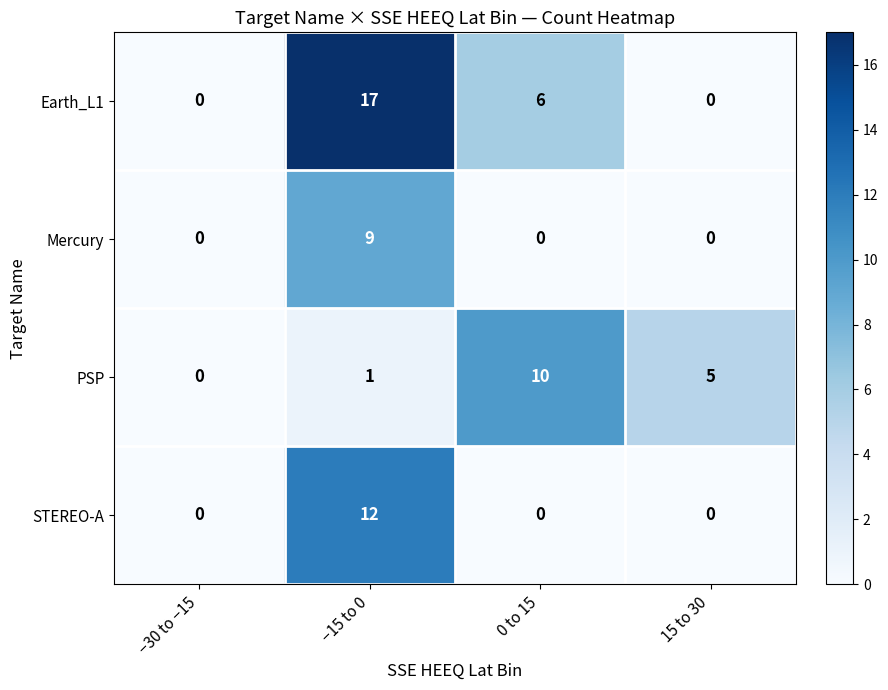

Which category has the highest value across all series?

−15 to 0